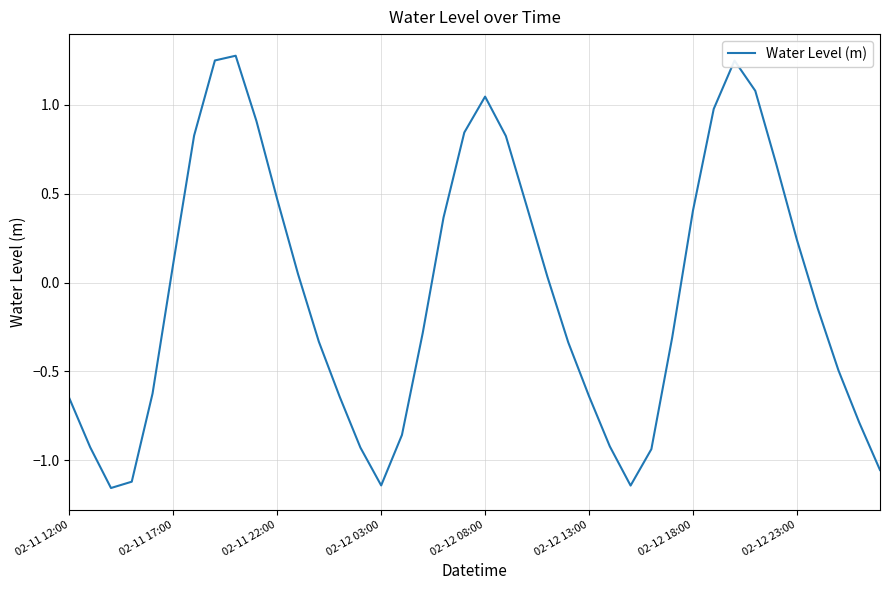

How many lines are shown in the chart?

1